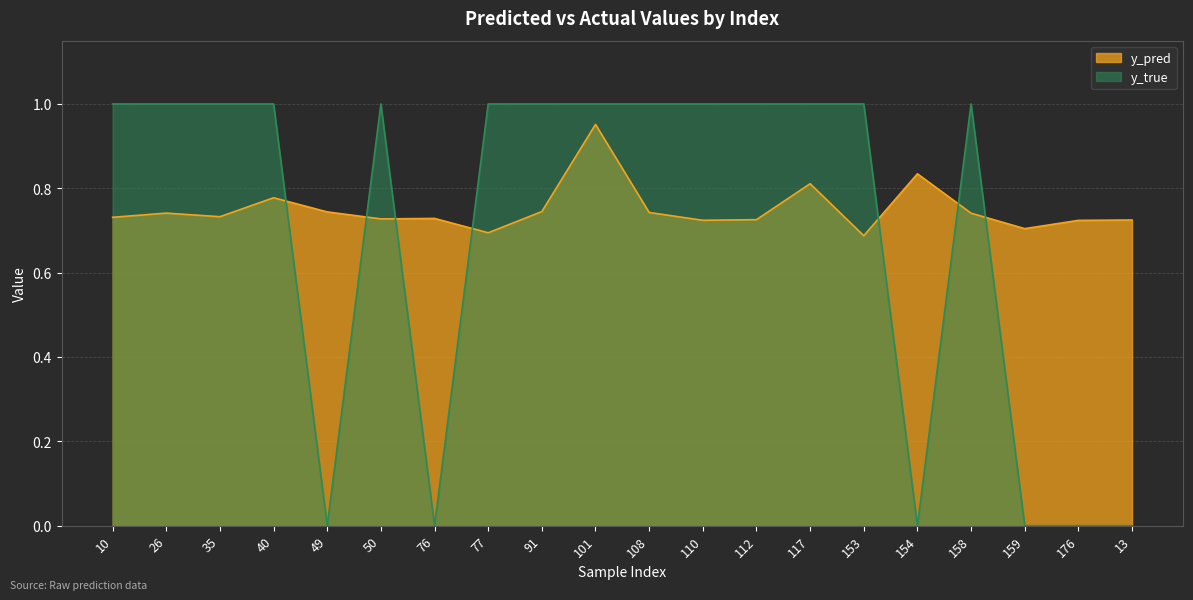

Between which two adjacent categories do y_pred_avg and y_true_avg first intersect?

40 and 49